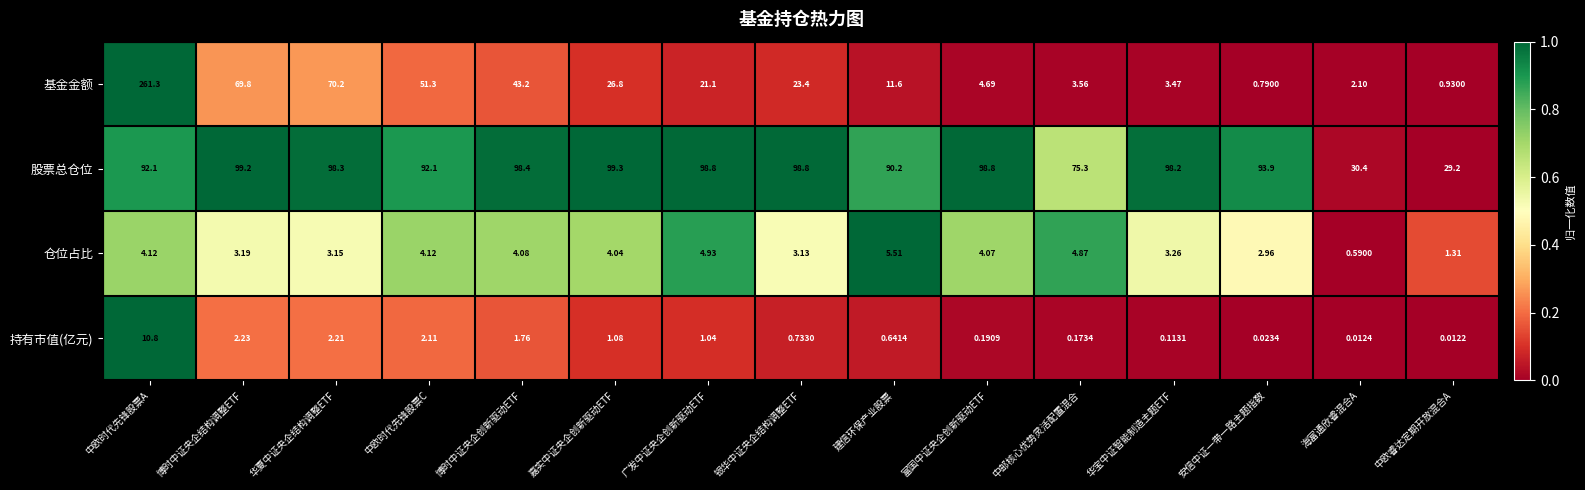

Between 博时中证央企创新驱动ETF and 建信环保产业股票, which series saw the biggest shift?

基金金额